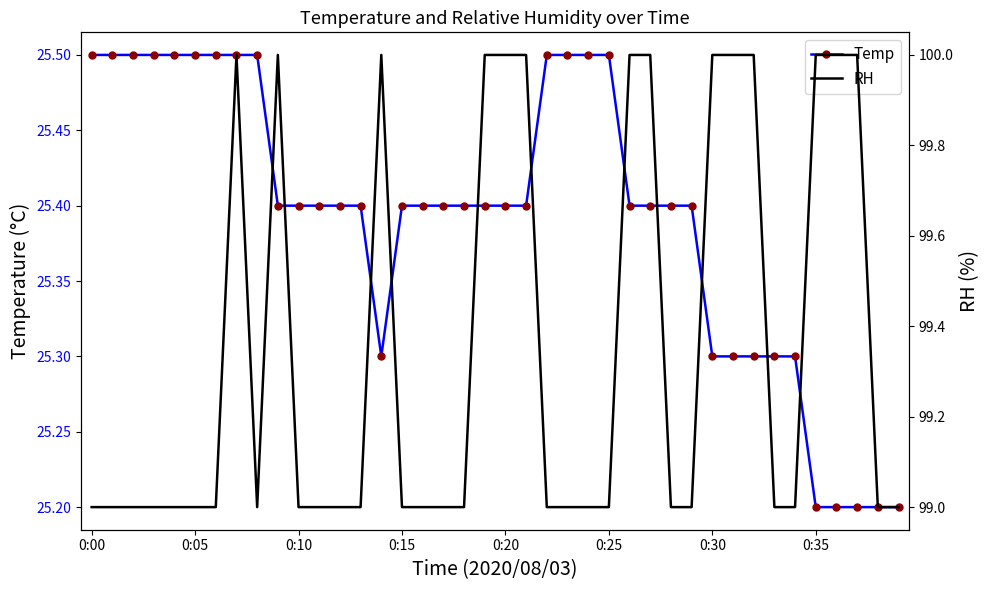

How many Temp values are between 25 and 26?

40